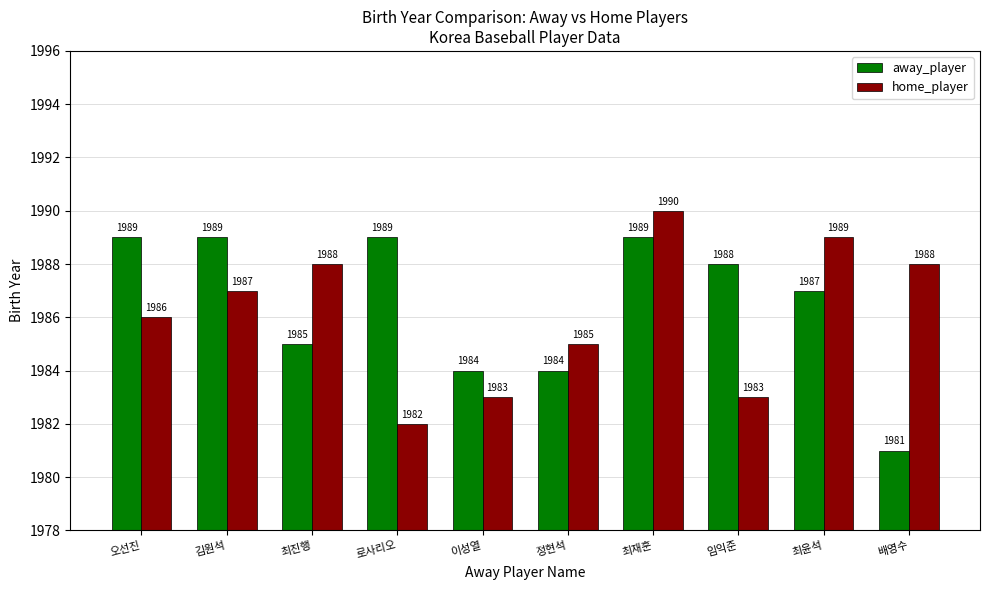

Which series has the largest total across all categories?

away_player